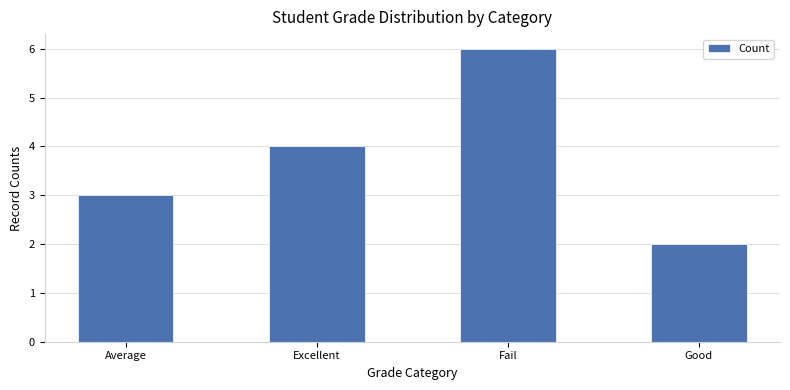

True or false: the data shows 3 at Fail.

False